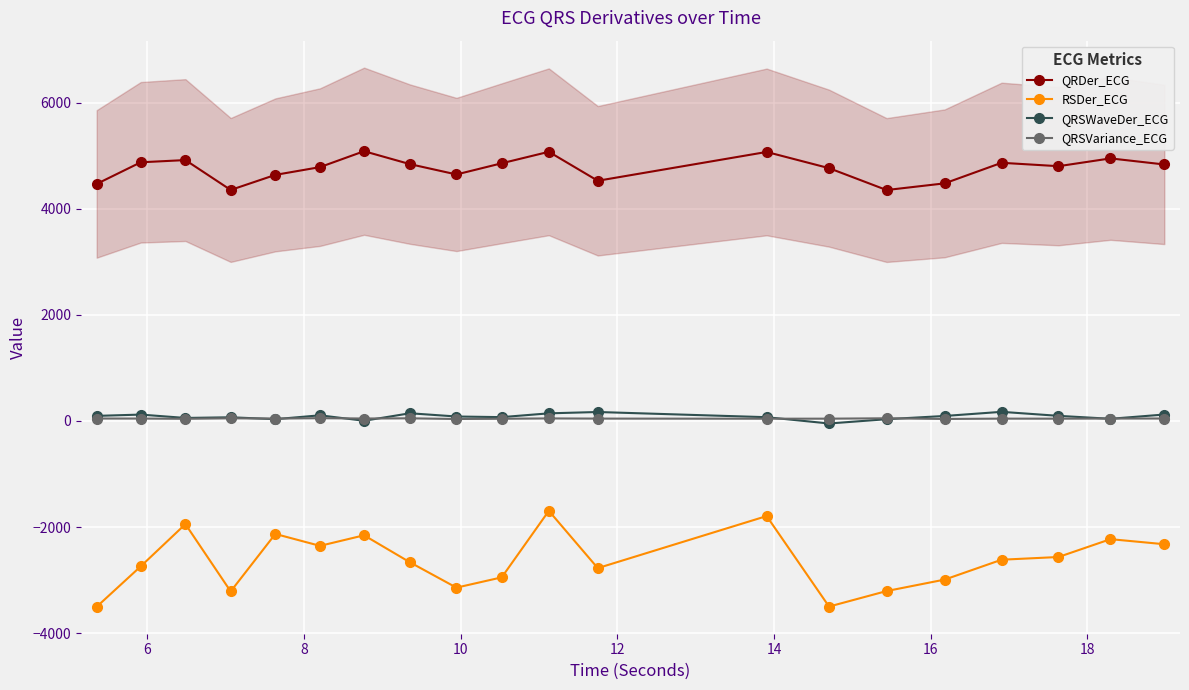

True or false: QRSVariance_ECG and RSDer_ECG cross at least once.

False